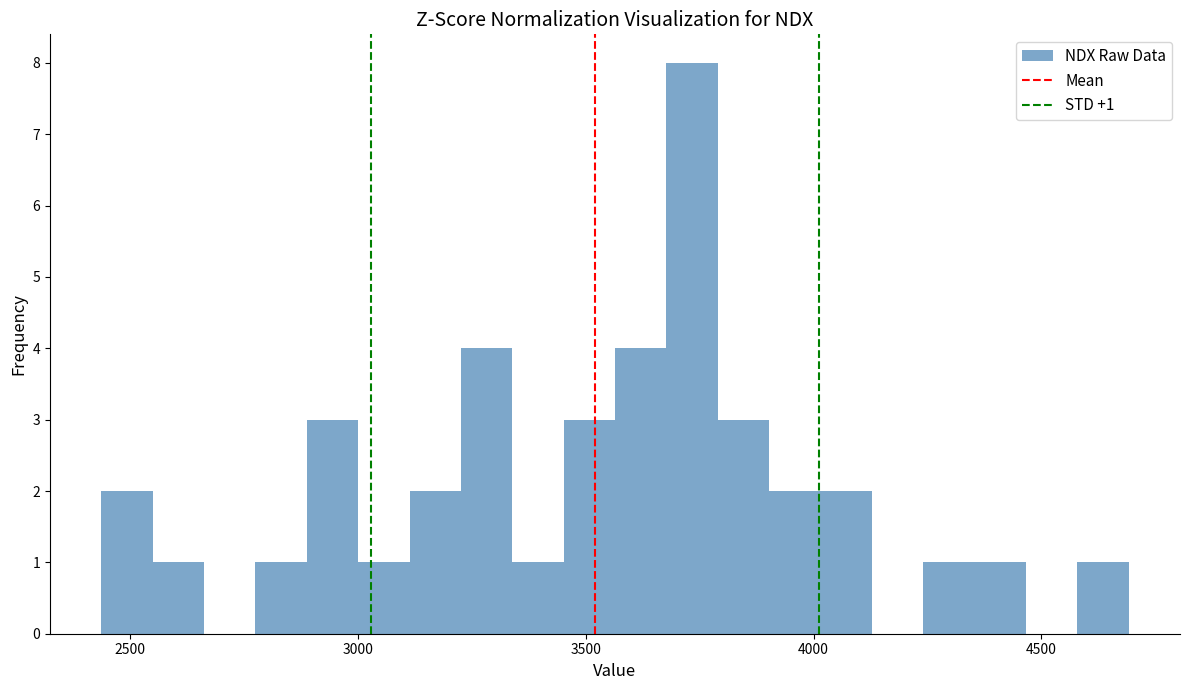

Around what value on the x-axis is the tallest bar? Give the approximate position of its centre, as read against the axis.

3750